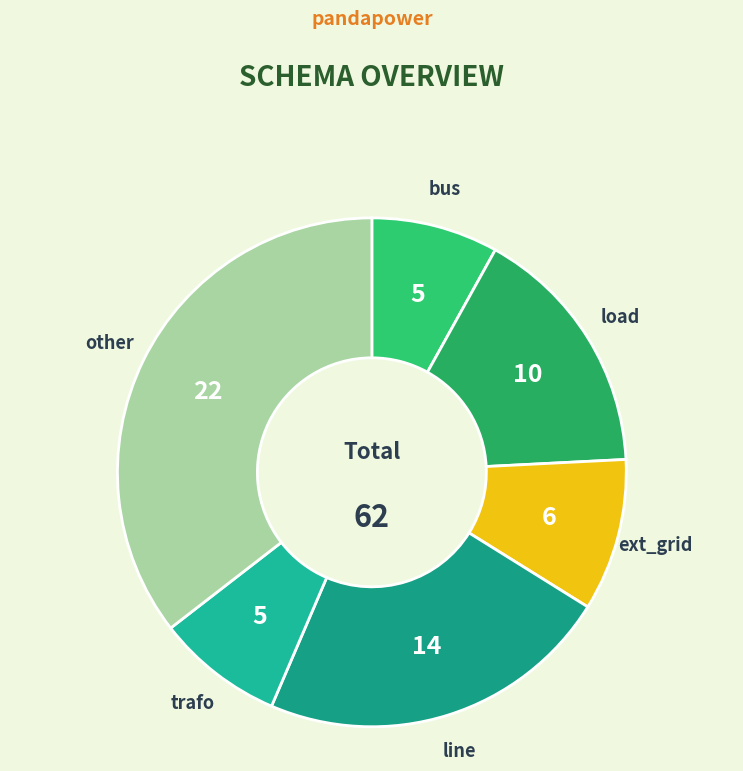

Between other and load, which is larger?

other